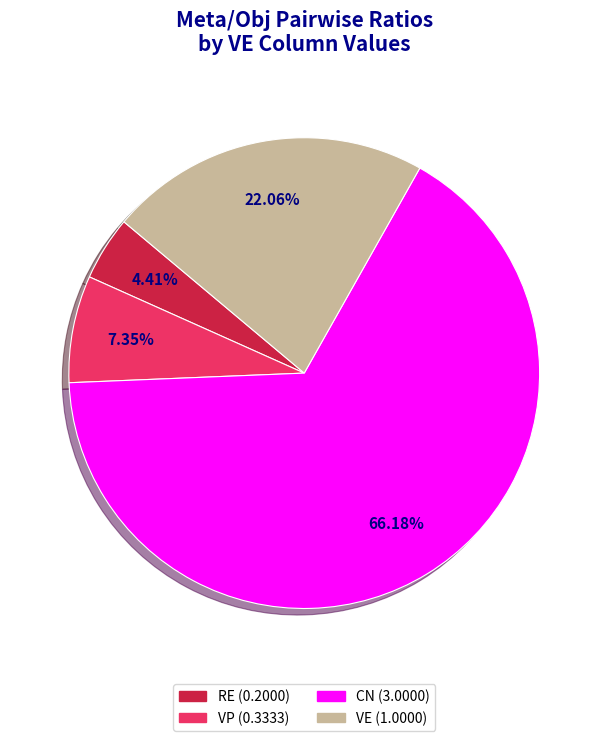

How many segments does this pie chart have?

4